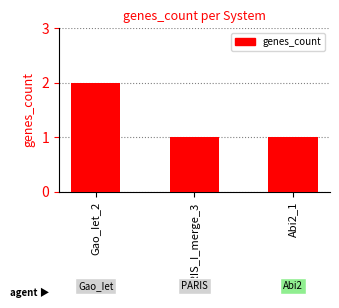

Is it true that the value at Abi2_1 is 2?

False